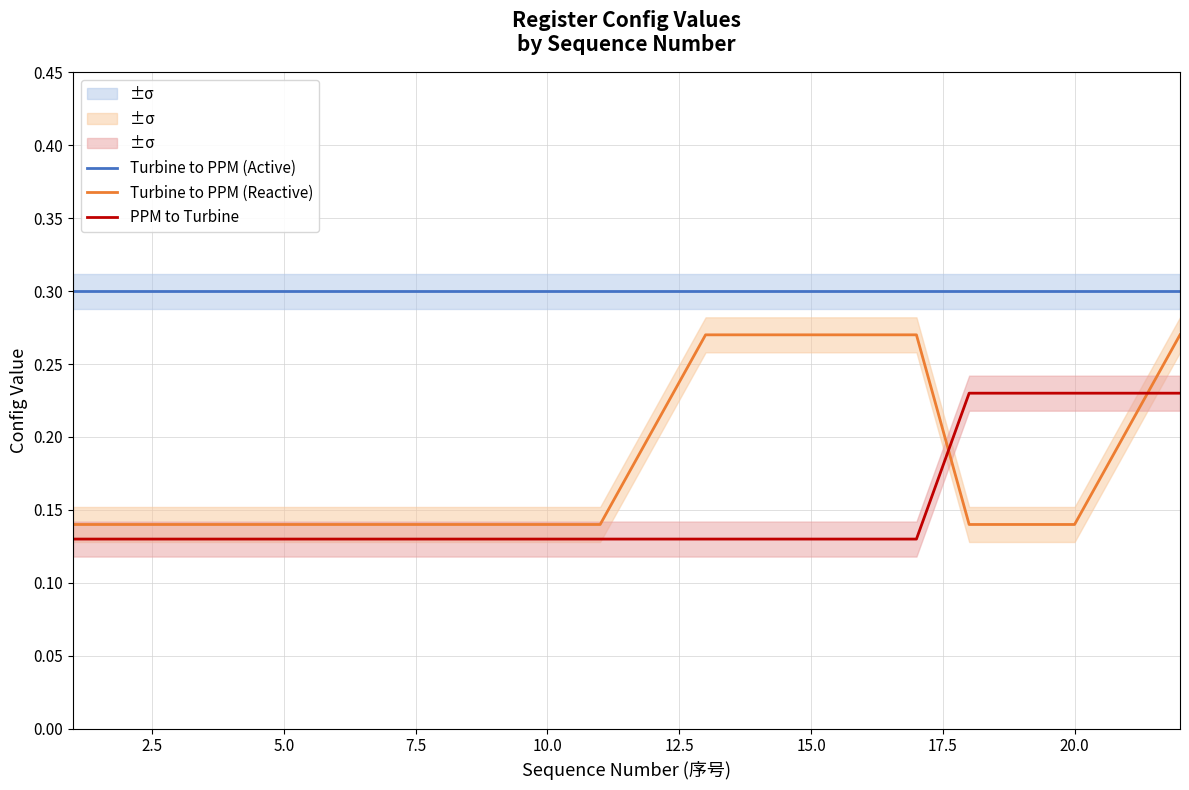

Which series has the largest range (max minus min)?

Turbine to PPM (Reactive)